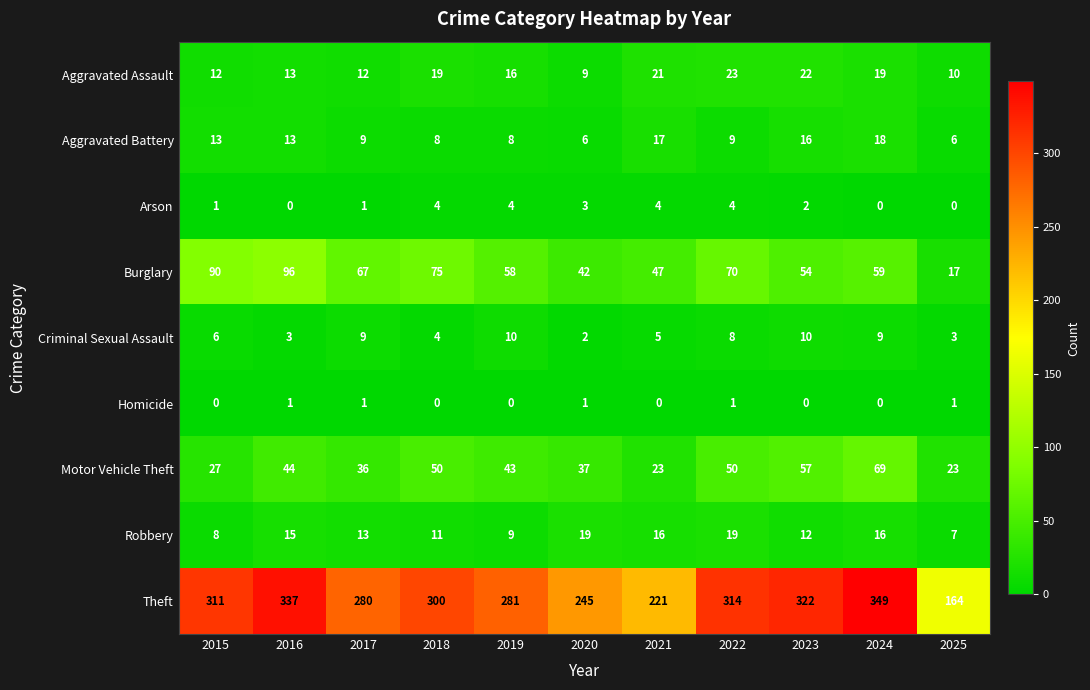

At 2025, list the series in order from smallest to largest.

Arson, Homicide, Criminal Sexual Assault, Aggravated Battery, Robbery, Aggravated Assault, Burglary, Motor Vehicle Theft, Theft